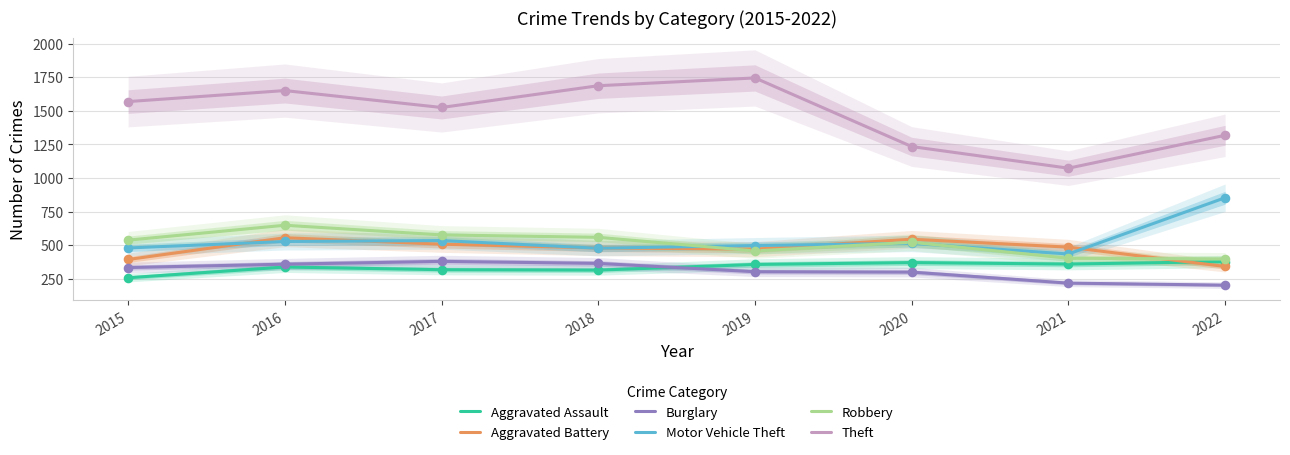

Which series has the widest spread of Y values?

Theft